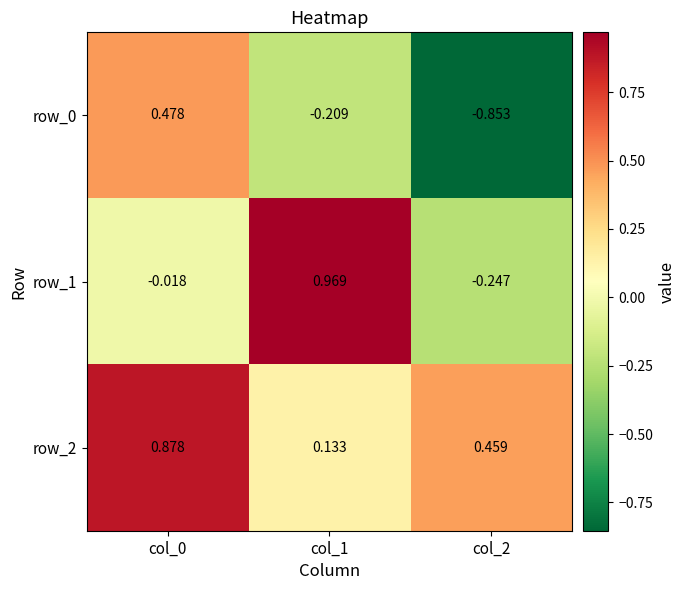

The row_1 series shows 1.0 at col_1. True or false?

True